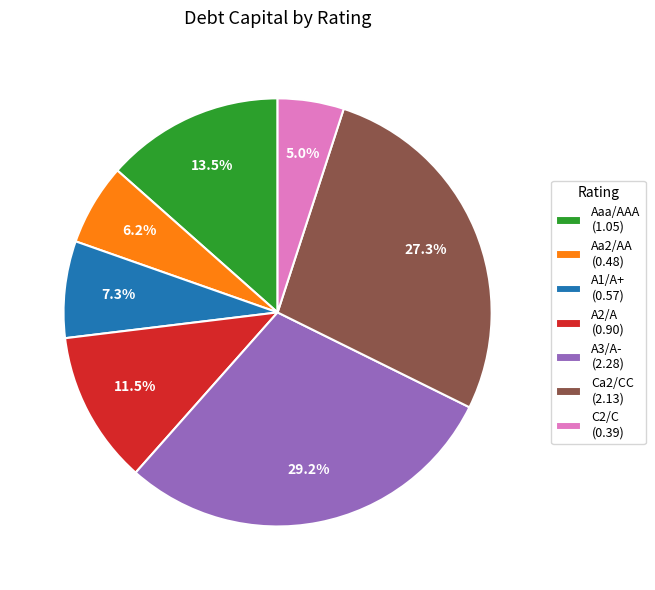

Does Aa2/AA account for over 50% of the chart?

No